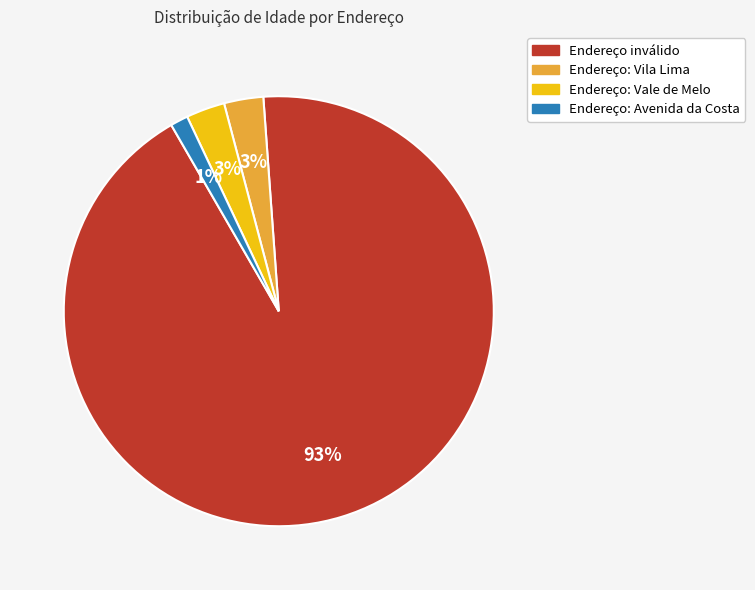

To the nearest percent, what is the average slice percentage?

25%